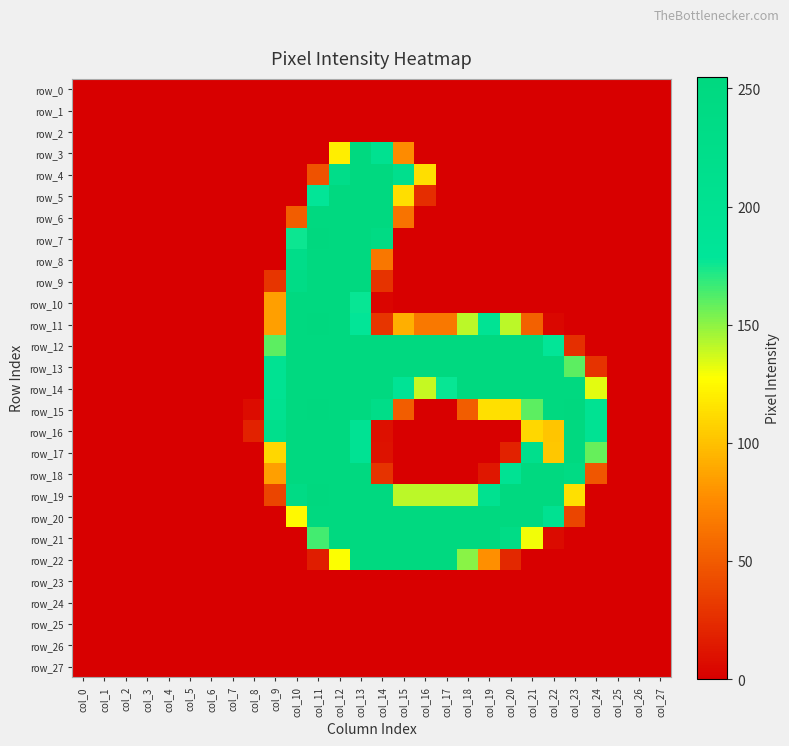

Is the value of row_14 at col_23 greater than the value of row_20 at col_7?

Yes